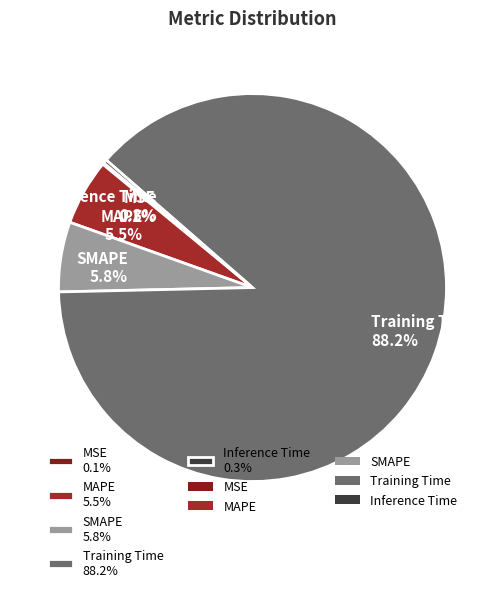

Combined, what portion of the pie is Inference Time and SMAPE?

6.1%